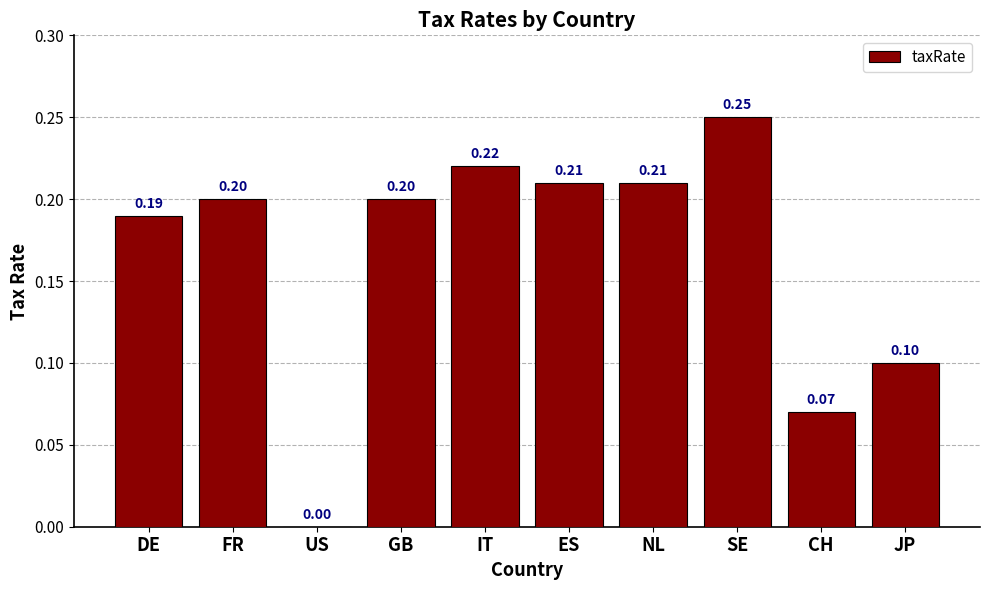

The value at JP is 0.1. True or false?

True